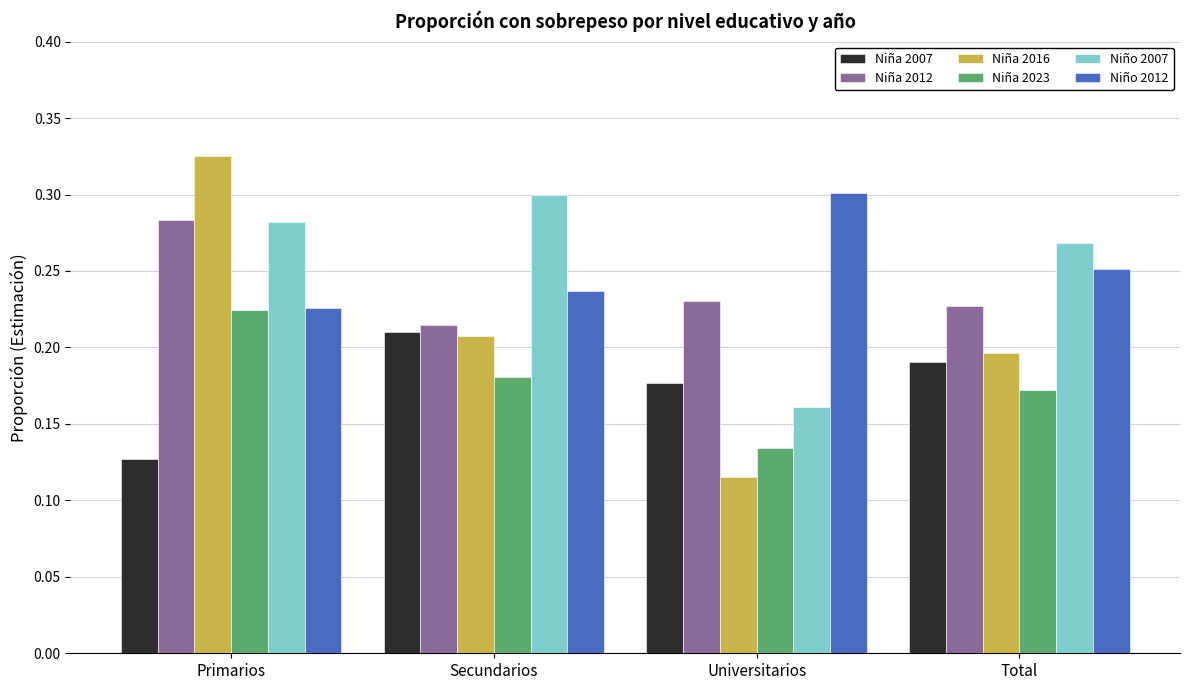

The Niño 2007 series shows 0.3 at Universitarios. True or false?

False